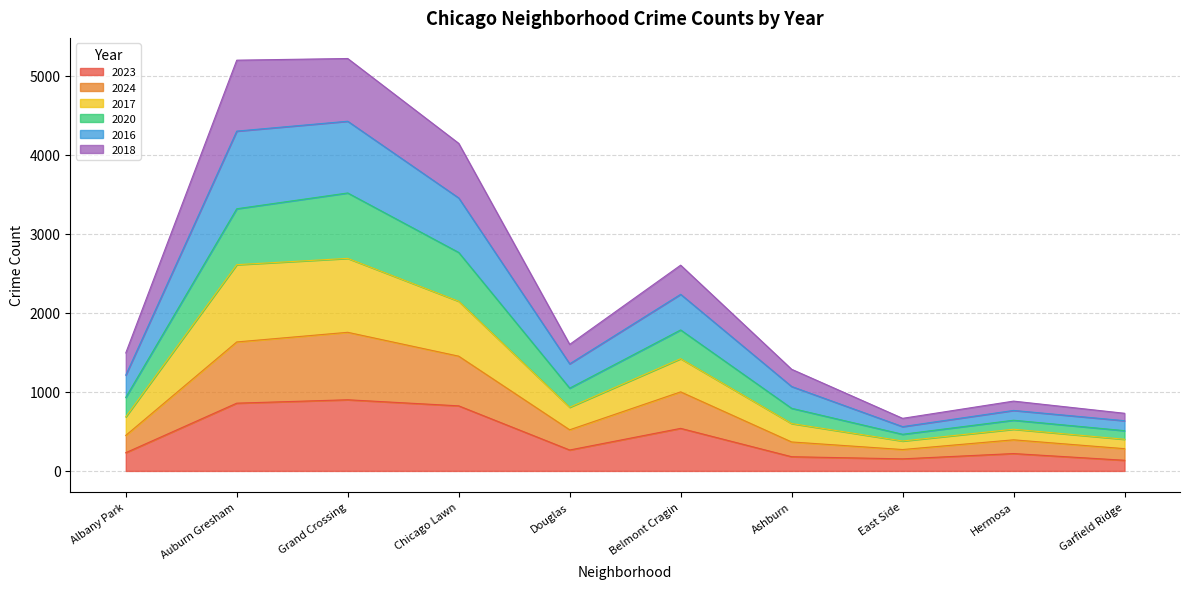

How many lines are shown in the chart?

6